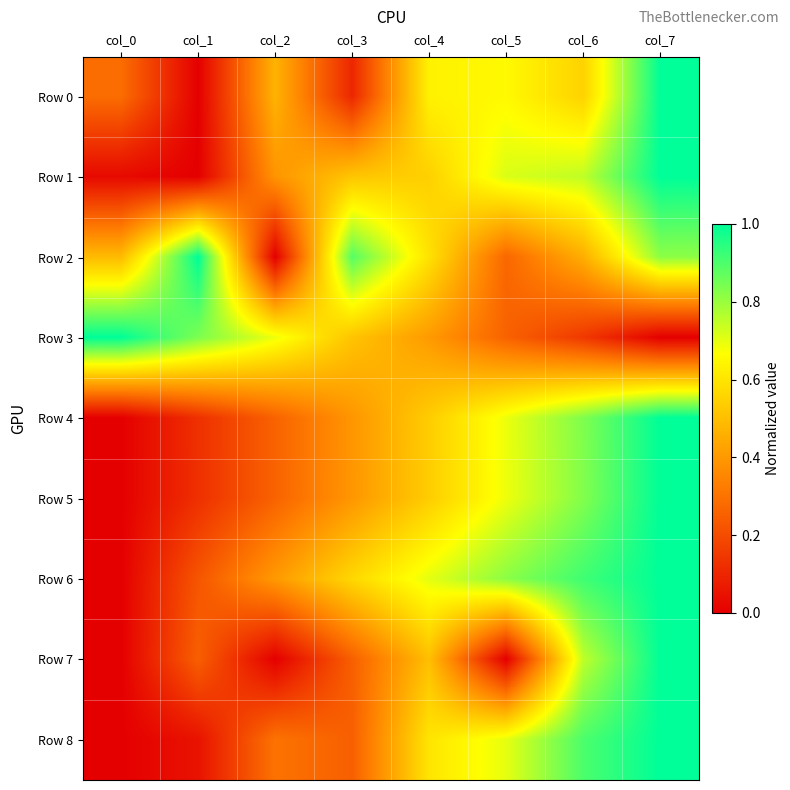

Between col_2 and col_1, which is larger?

col_2